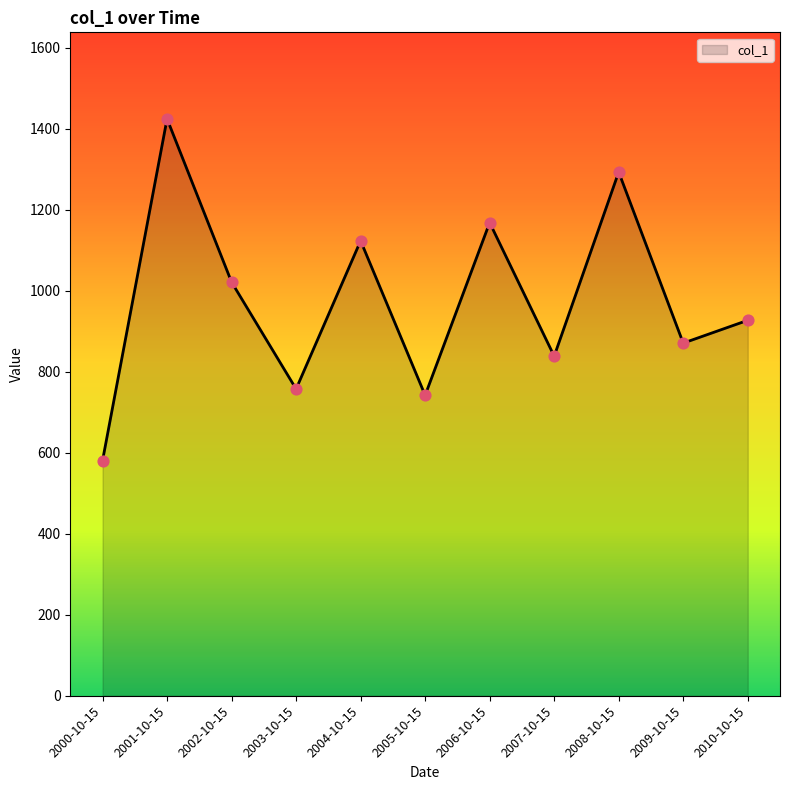

Between 2003-10-15 and 2006-10-15, which is larger?

2006-10-15